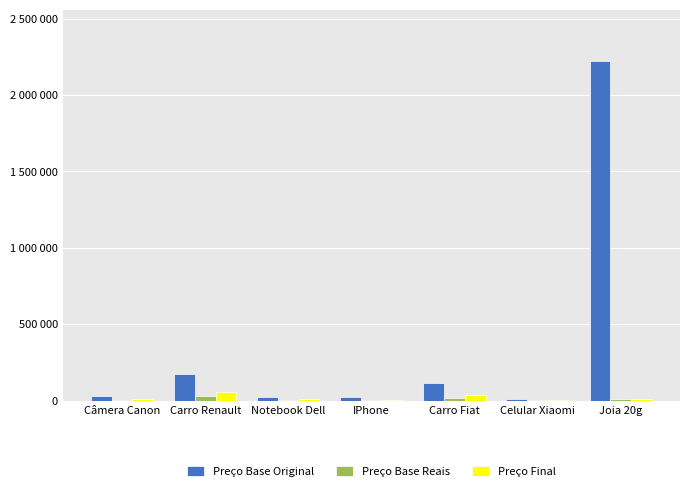

At which label does Preço Base Original first exceed 27925?

Câmera Canon